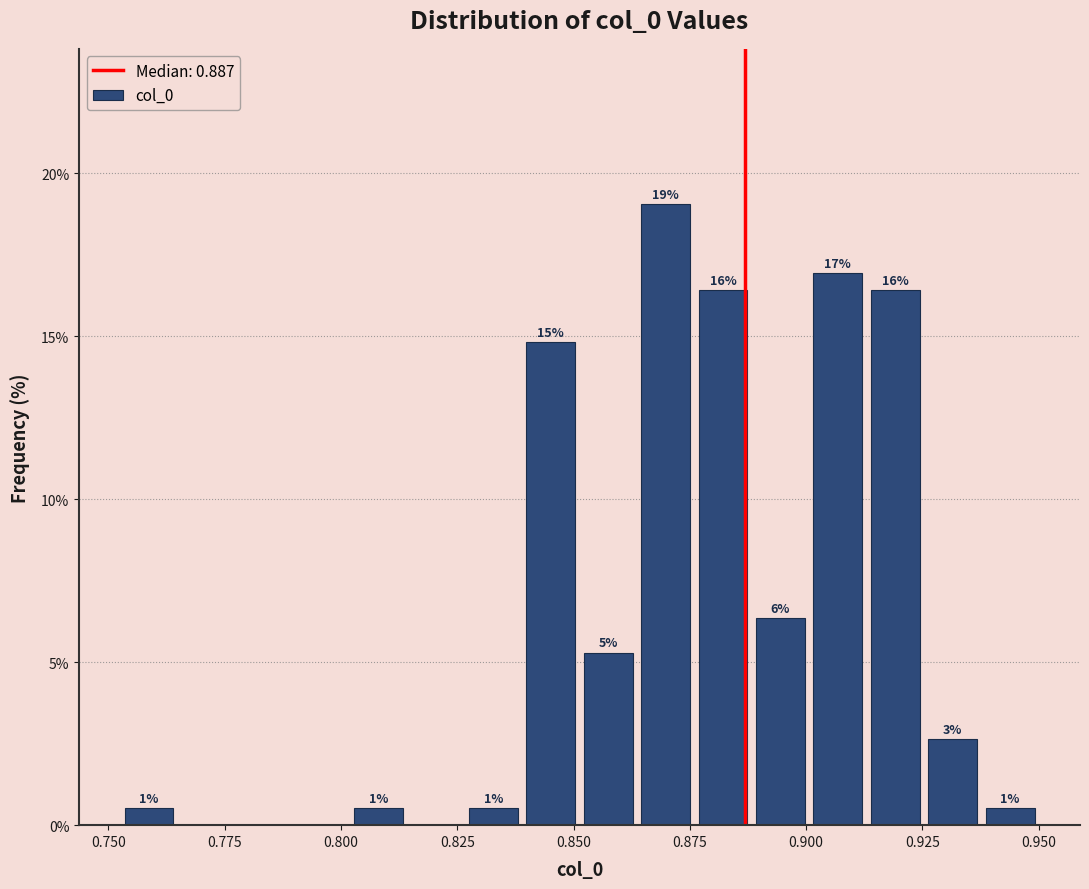

Read against the x-axis, roughly where is the centre of the tallest bar?

0.870